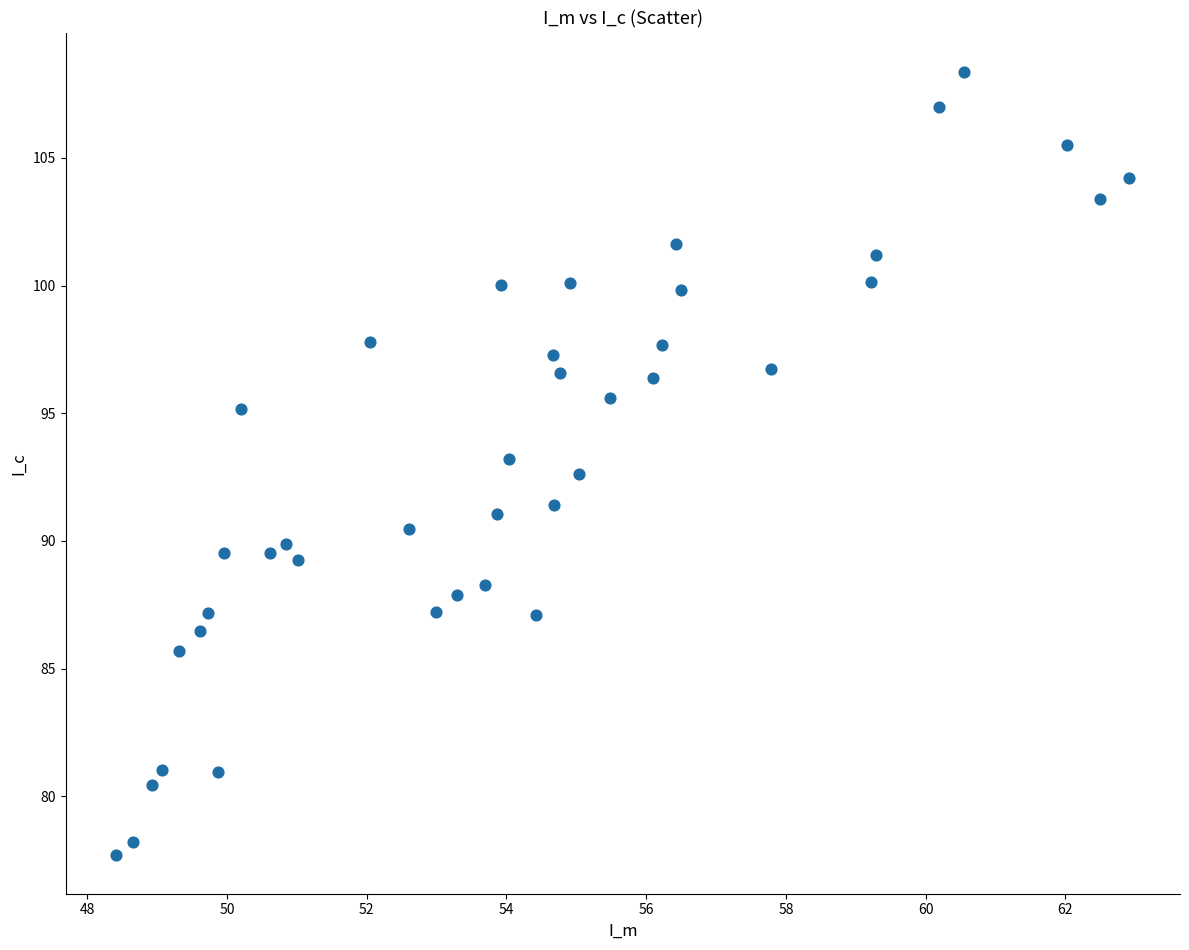

What is the range of X values (max minus min)?

14.5